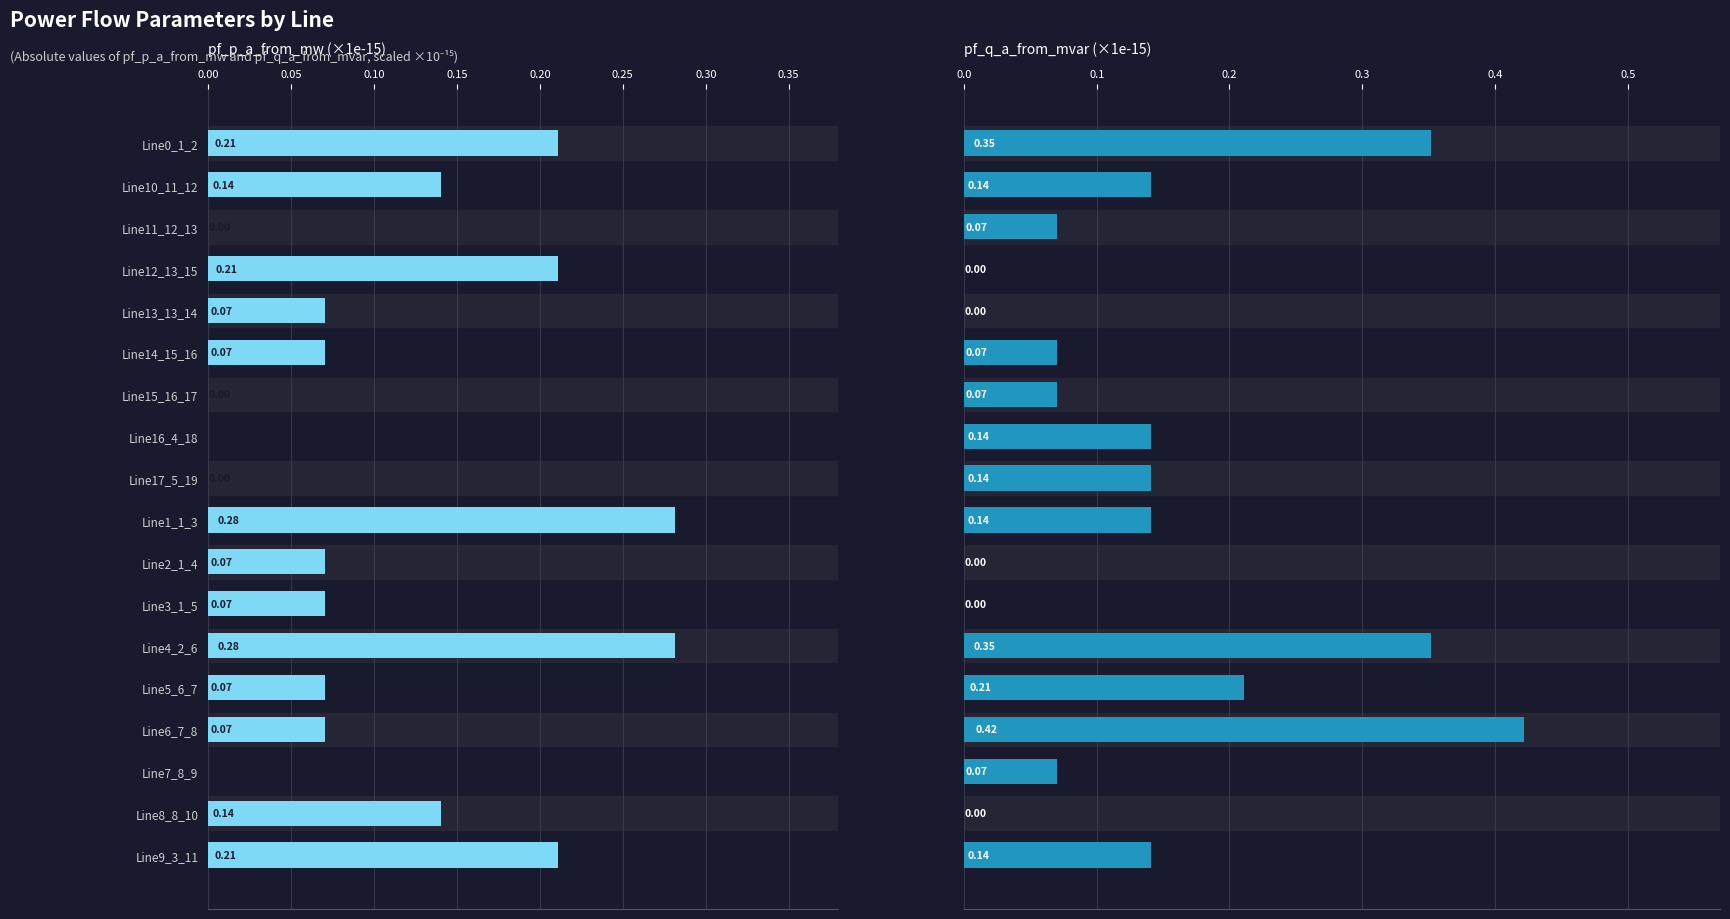

What is the greatest value displayed?

0.4